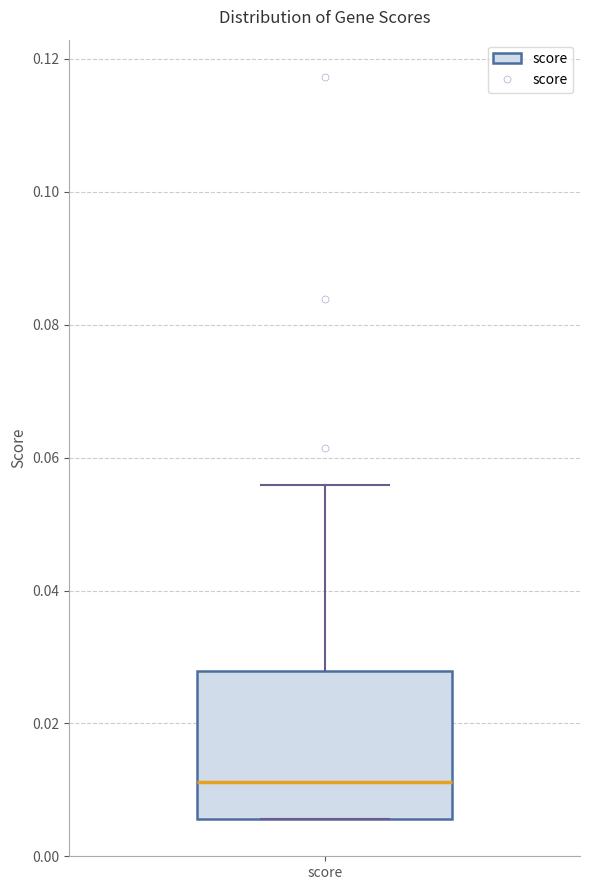

Transcribe this box plot: give where the median line is, the range the box spans, and where the two whiskers end, as read against the y-axis. The values are not printed on the chart, so give them approximately, as read against the axis.

median 0.012, box 0.006 to 0.028, whiskers 0.006 to 0.056